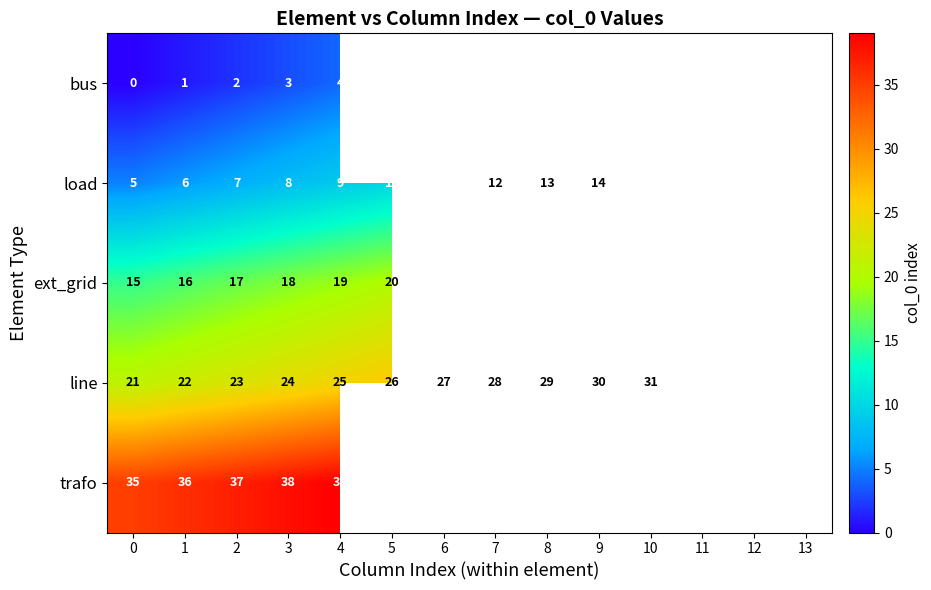

What is the highest value of the line series?

34